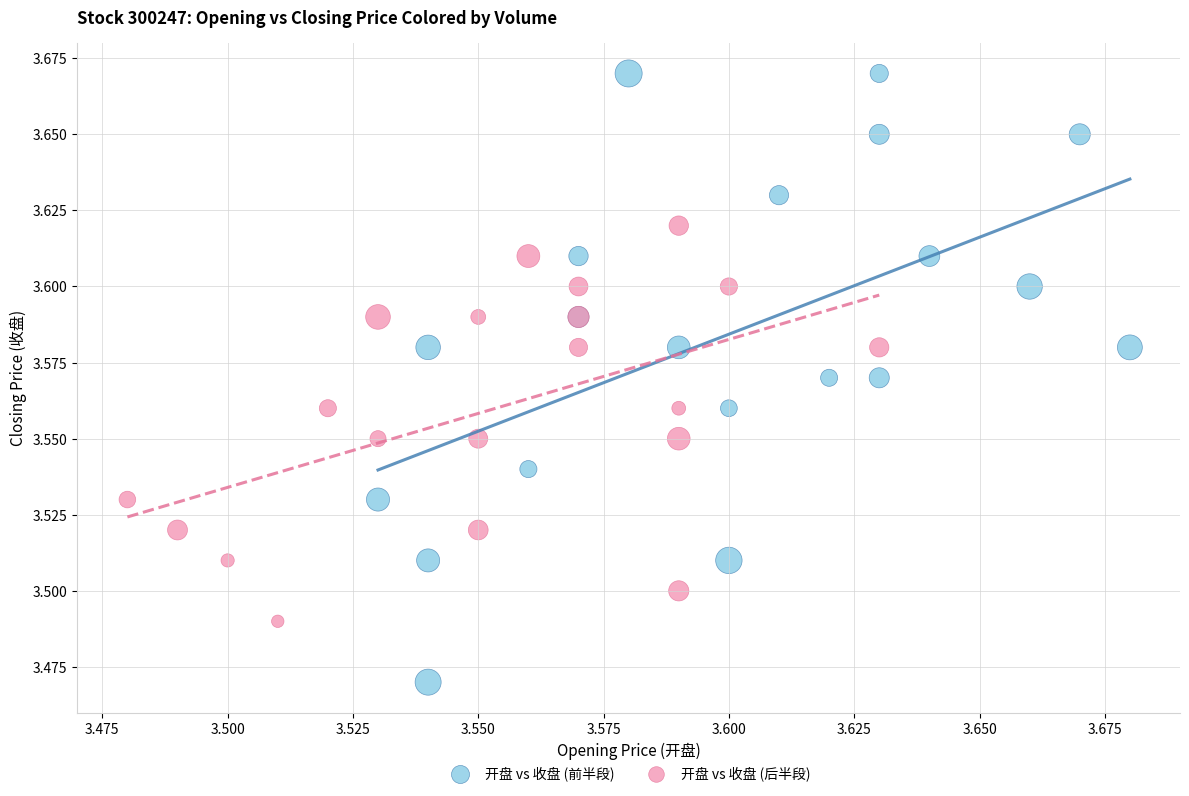

Which series contains the highest Y value?

开盘 vs 收盘 (前半段)